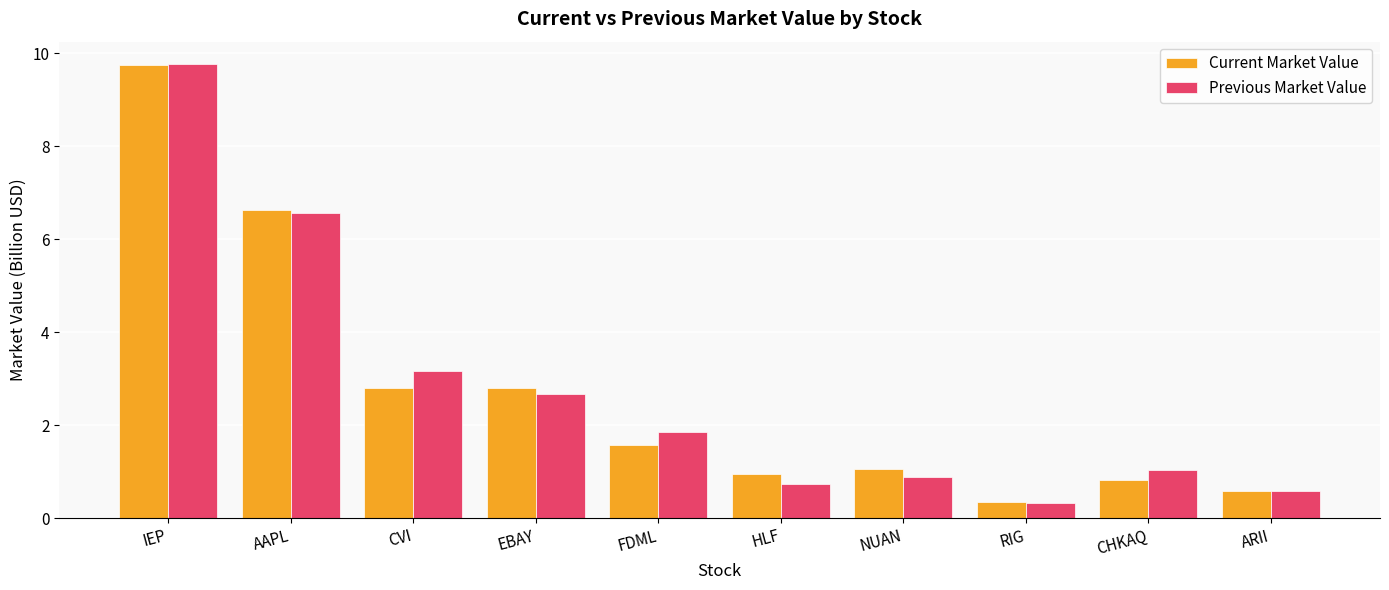

What are all the series names shown in the legend?

Current Market Value, Previous Market Value